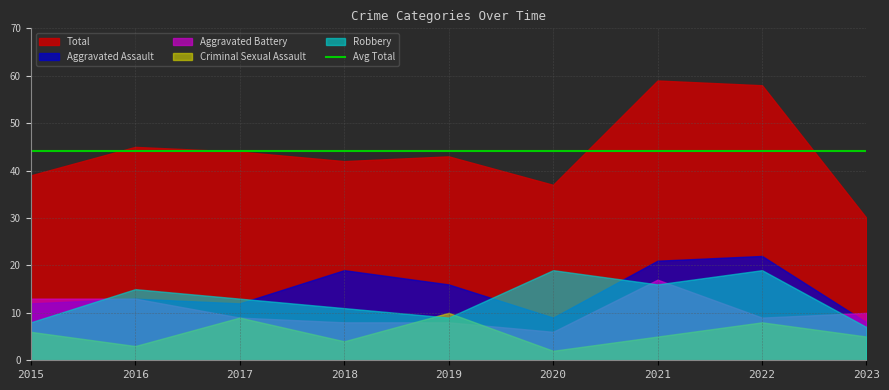

How many values in the Robbery series exceed 13?

4